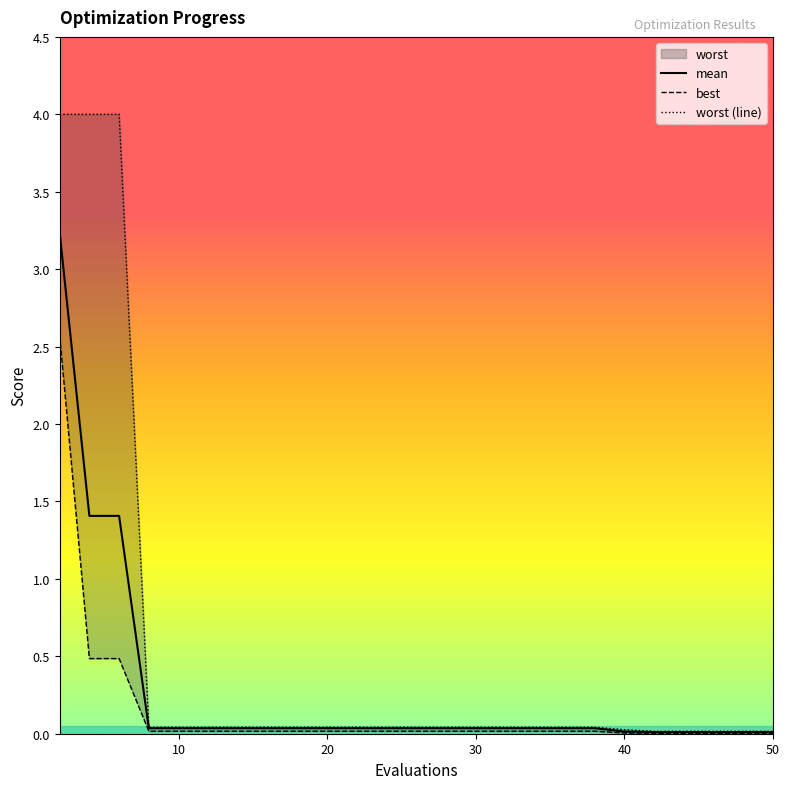

Which has a higher value, 34 or 36?

34